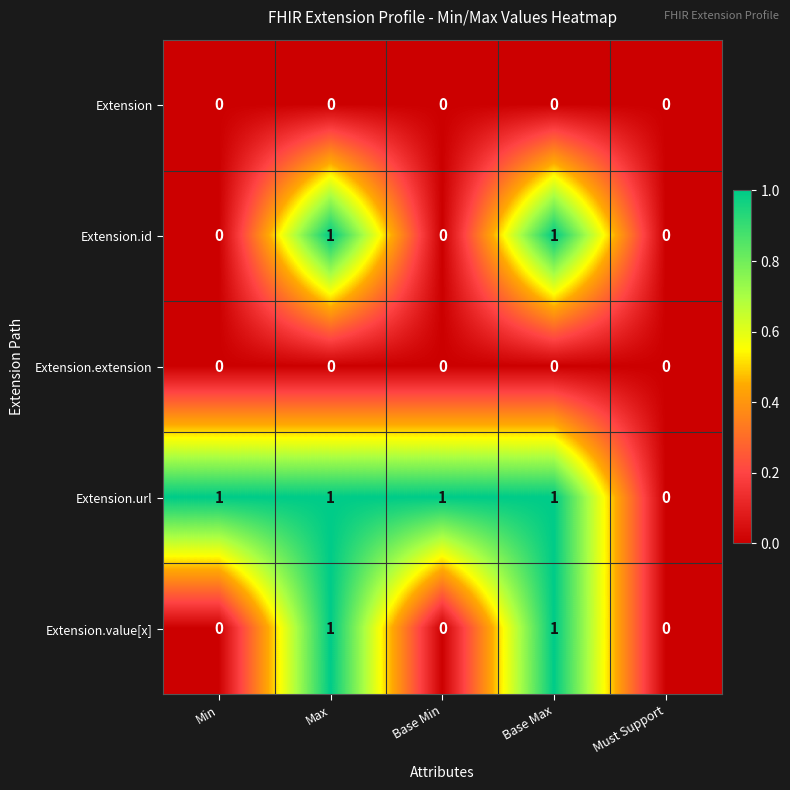

How many Extension.url values are between 1 and 2?

4